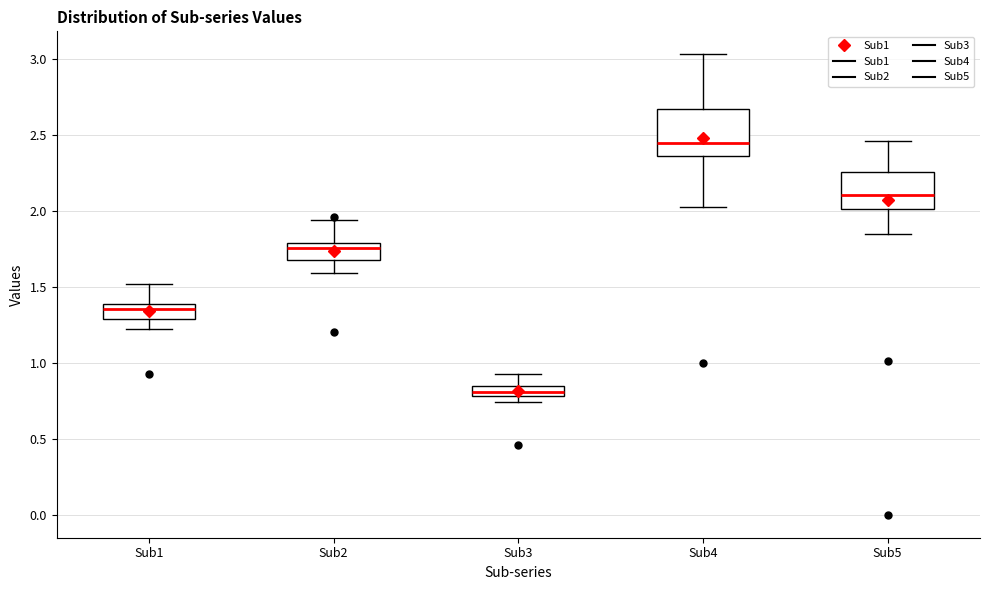

Which box has the highest median line?

Sub4